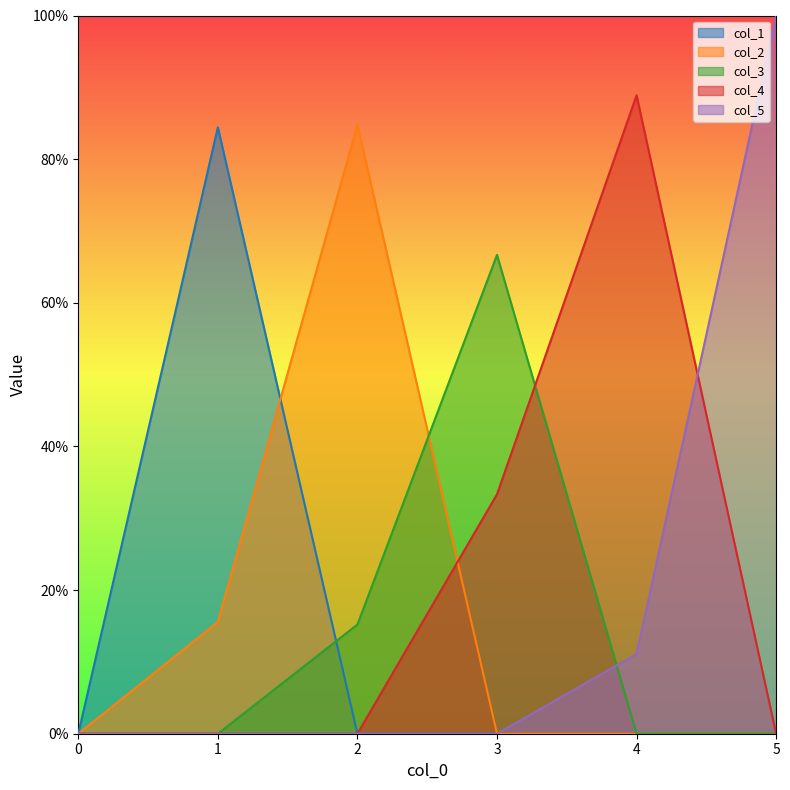

What is the difference between the maximum and minimum values in the col_5 series?

1.0